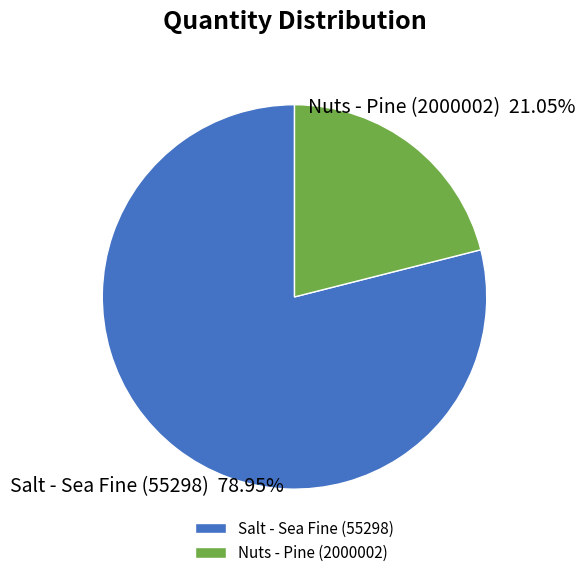

To the nearest percent, what is the difference between the largest and smallest slice percentages?

58%